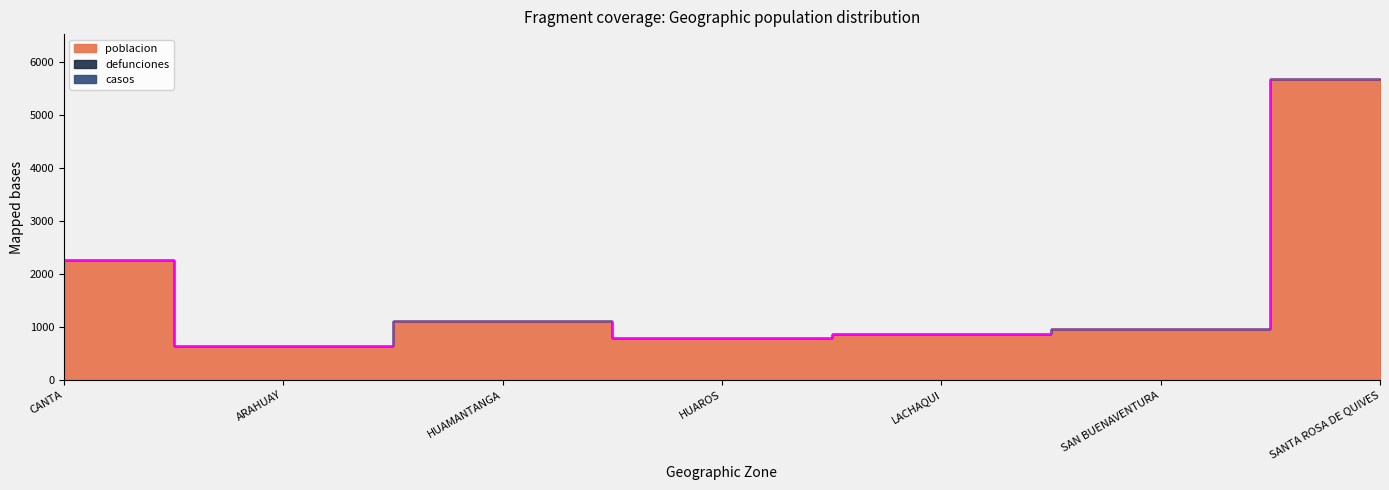

List the series in order of their peak value, highest first.

poblacion, defunciones, casos